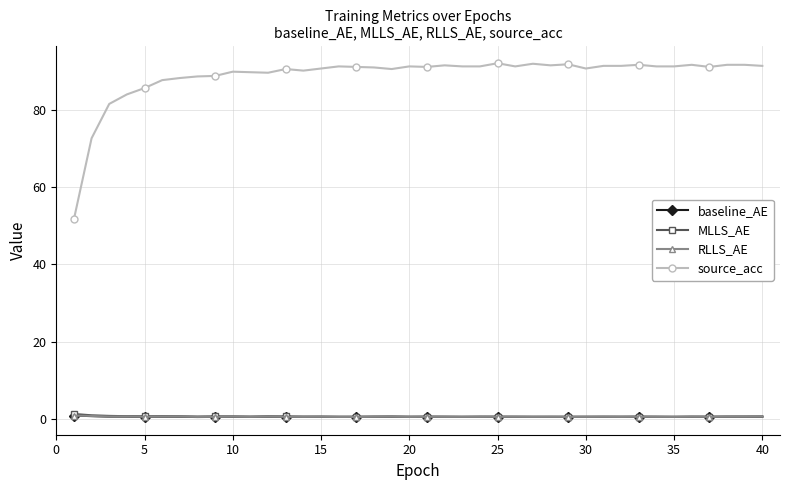

True or false: MLLS_AE has more than 2 interior local peaks.

True